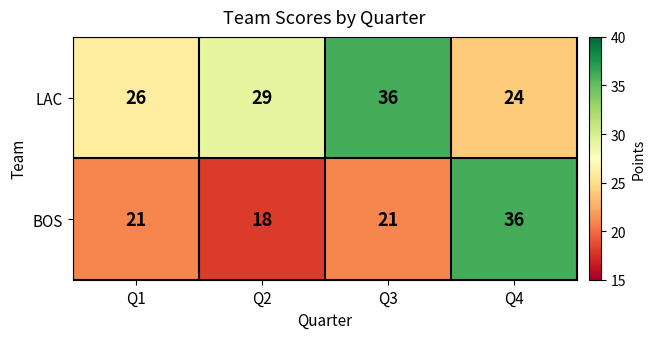

What is the spread (max minus min) of values at Q4?

12